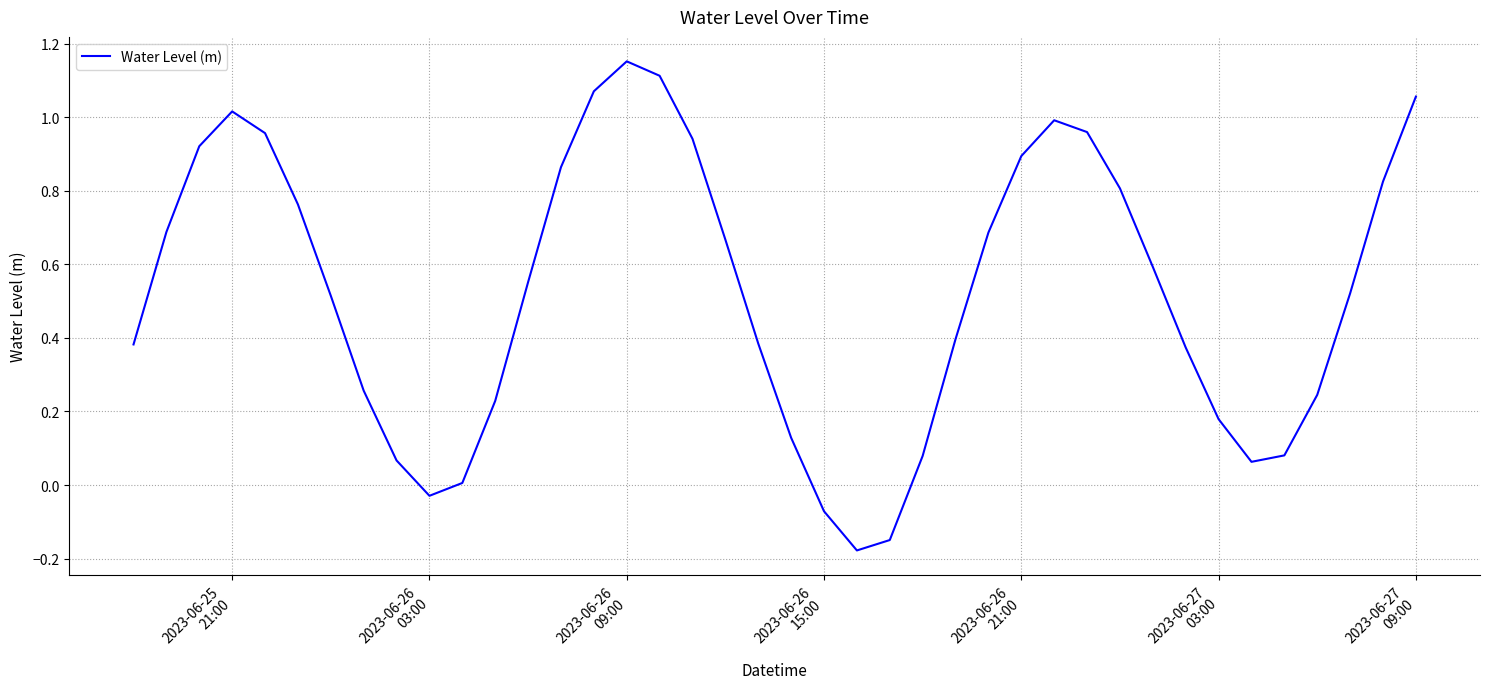

Reading left to right, transcribe all the data shown in this chart.

0.4	0.7	0.9	1.0	1.0	0.8	0.5	0.3	0.1	-0.0	0.0	0.2	0.6	0.9	1.1	1.2	1.1	0.9	0.7	0.4	0.1	-0.1	-0.2	-0.1	0.1	0.4	0.7	0.9	1.0	1.0	0.8	0.6	0.4	0.2	0.1	0.1	0.2	0.5	0.8	1.1